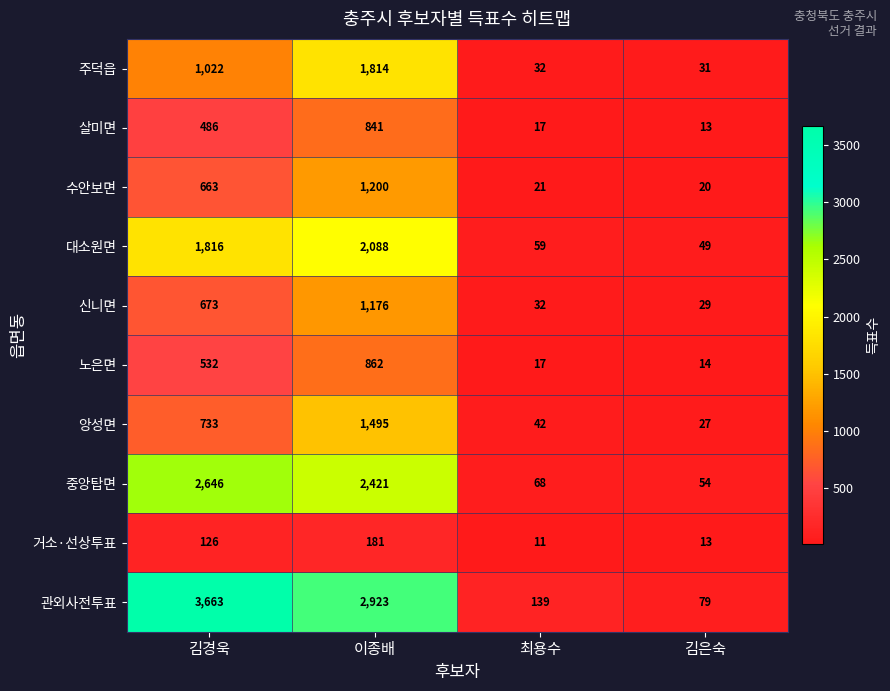

Is it true that 거소·선상투표 equals 5 at 김은숙?

False